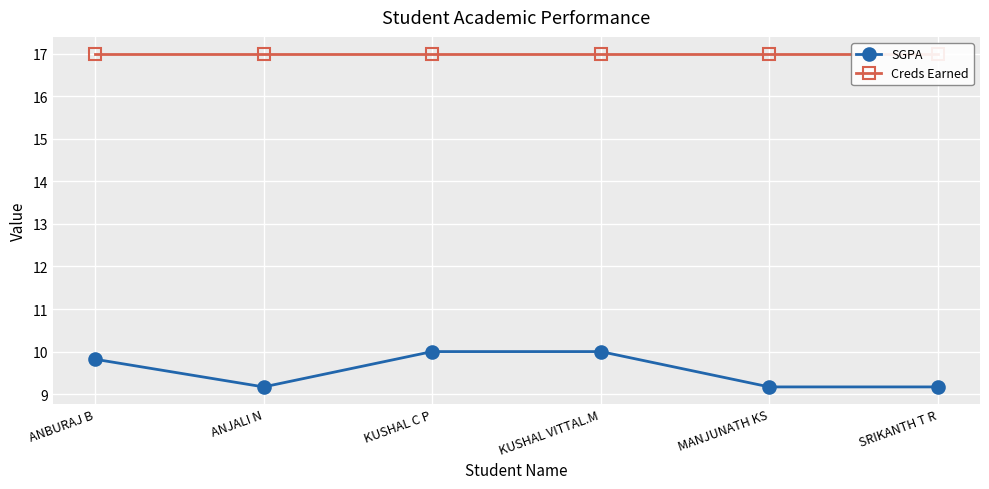

At which label is Creds Earned closest to 17?

ANBURAJ B